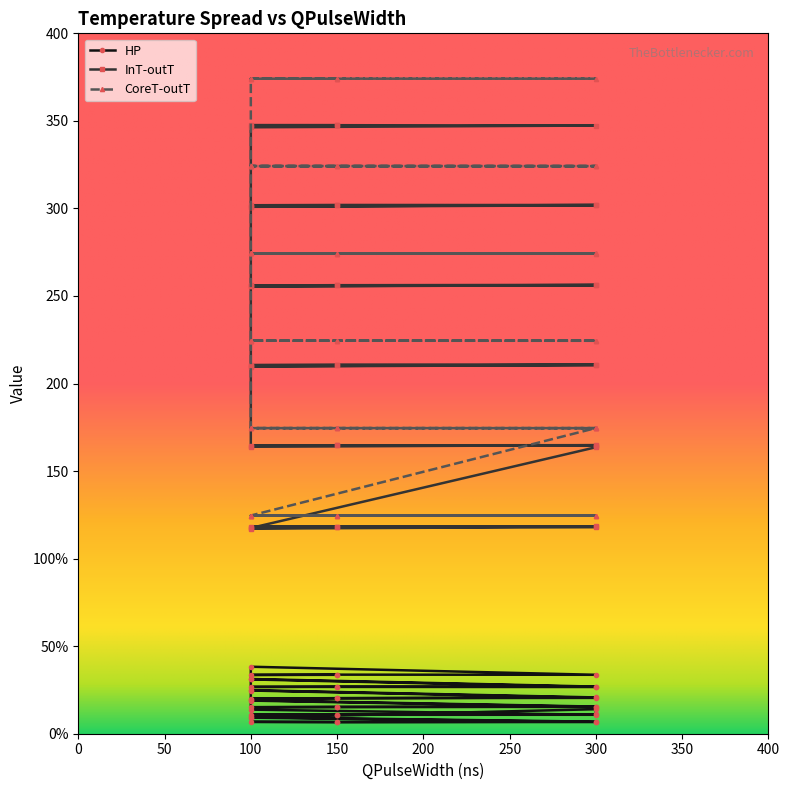

True or false: CoreT-outT has more than 1 points higher than both neighbors.

True